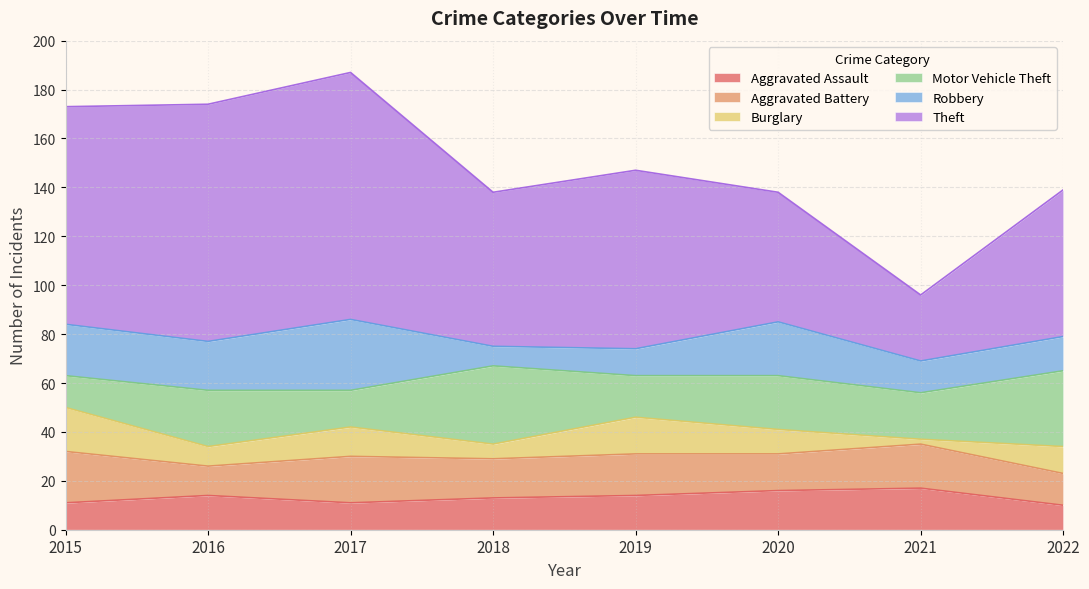

What is the sum of all Aggravated Assault values?

106